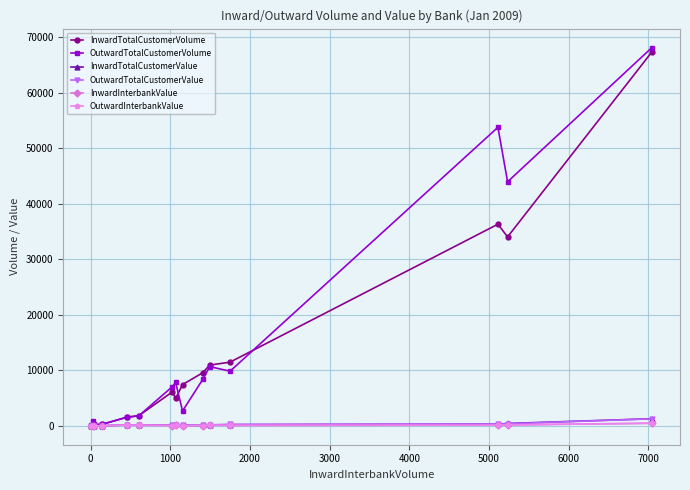

Which series has the largest range (max minus min)?

OutwardTotalCustomerVolume